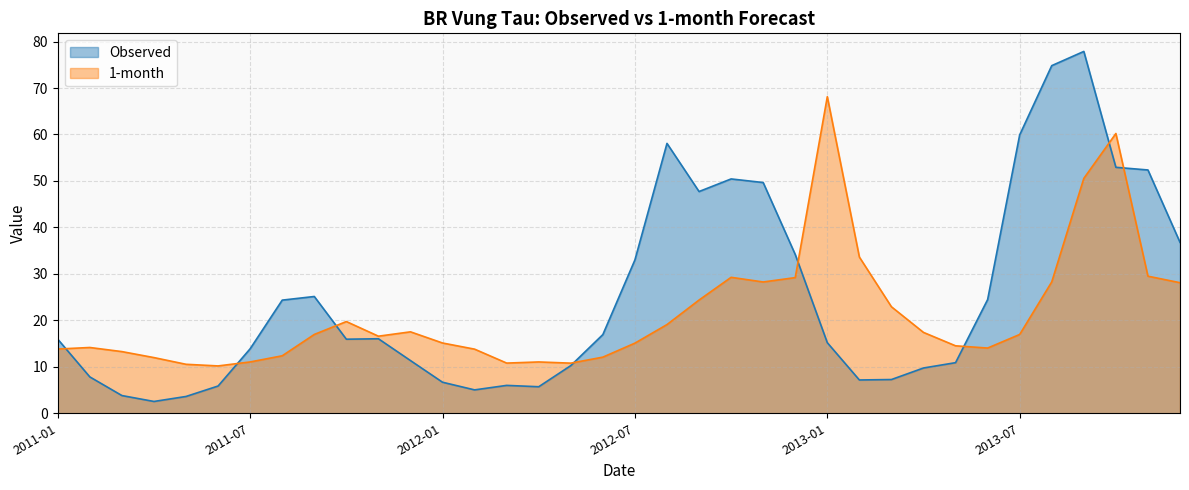

Reading left to right, what are all the values shown in this chart?

Observed: 2011-01=15.9	2011-02=7.8	2011-03=3.8	2011-04=2.5	2011-05=3.6	2011-06=5.9	2011-07=13.9	2011-08=24.4	2011-09=25.1	2011-10=15.9	2011-11=16.0	2011-12=11.3	2012-01=6.7	2012-02=5.0	2012-03=6.0	2012-04=5.7	2012-05=10.3	2012-06=16.9	2012-07=33.0	2012-08=58.1	2012-09=47.7	2012-10=50.4	2012-11=49.7	2012-12=34.2	2013-01=15.2	2013-02=7.2	2013-03=7.3	2013-04=9.7	2013-05=10.9	2013-06=24.5	2013-07=59.9	2013-08=74.8	2013-09=77.9	2013-10=52.9	2013-11=52.4	2013-12=36.8
1-month: 2011-01=13.8	2011-02=14.2	2011-03=13.3	2011-04=12.0	2011-05=10.5	2011-06=10.2	2011-07=11.0	2011-08=12.4	2011-09=17.0	2011-10=19.7	2011-11=16.6	2011-12=17.5	2012-01=15.1	2012-02=13.8	2012-03=10.8	2012-04=11.0	2012-05=10.8	2012-06=12.1	2012-07=15.1	2012-08=19.1	2012-09=24.4	2012-10=29.3	2012-11=28.3	2012-12=29.2	2013-01=68.1	2013-02=33.6	2013-03=22.9	2013-04=17.4	2013-05=14.5	2013-06=14.0	2013-07=17.0	2013-08=28.3	2013-09=50.6	2013-10=60.2	2013-11=29.5	2013-12=28.1